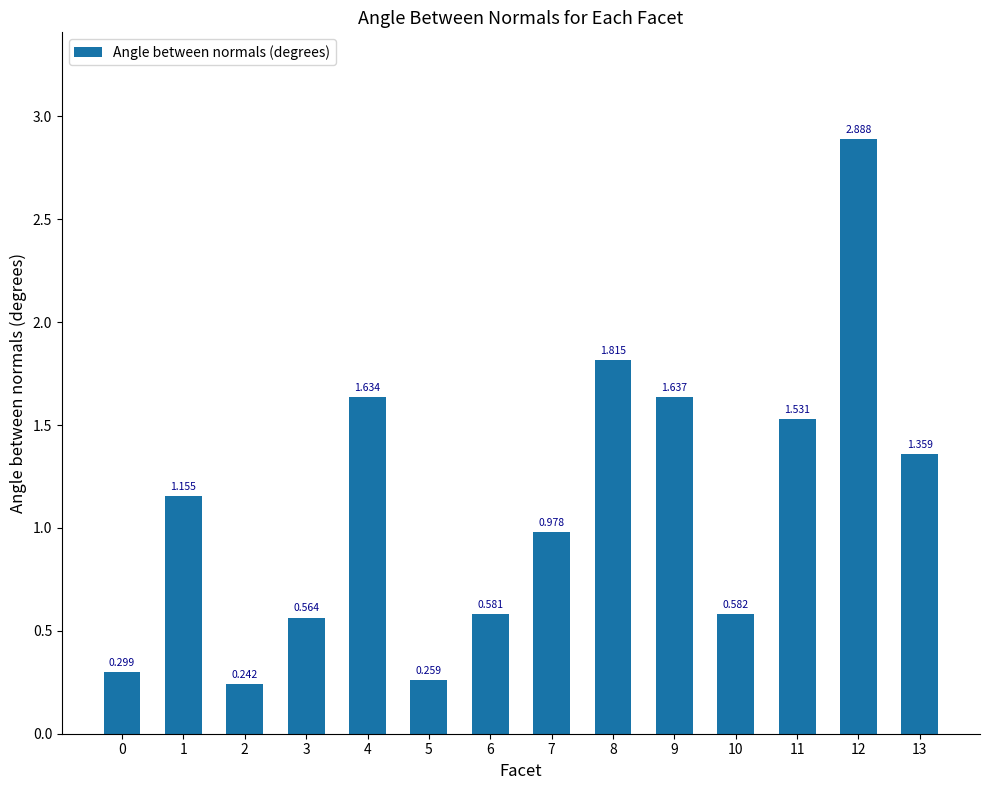

Where does the data first go above 1?

1